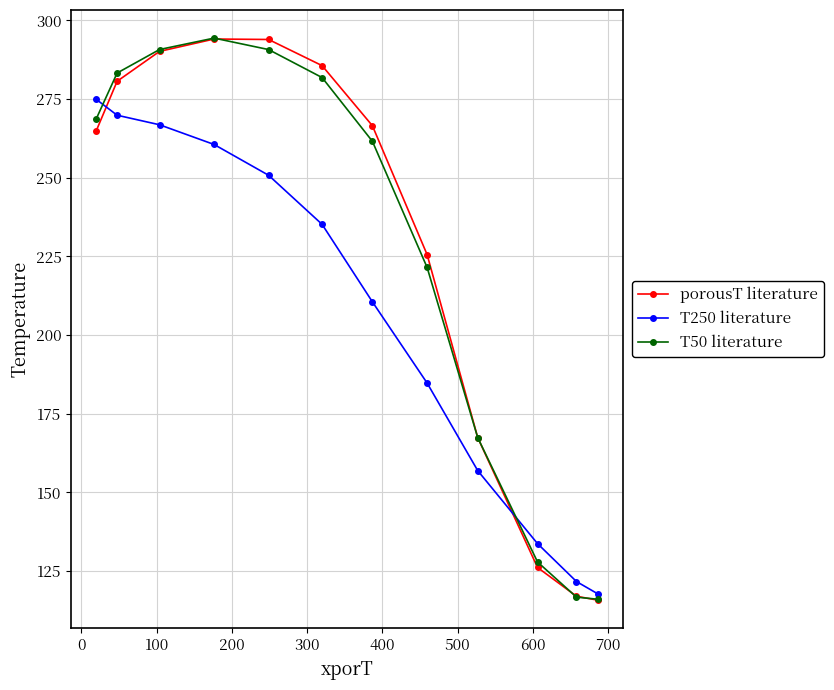

True or false: T250 literature and porousT literature cross at least once.

True